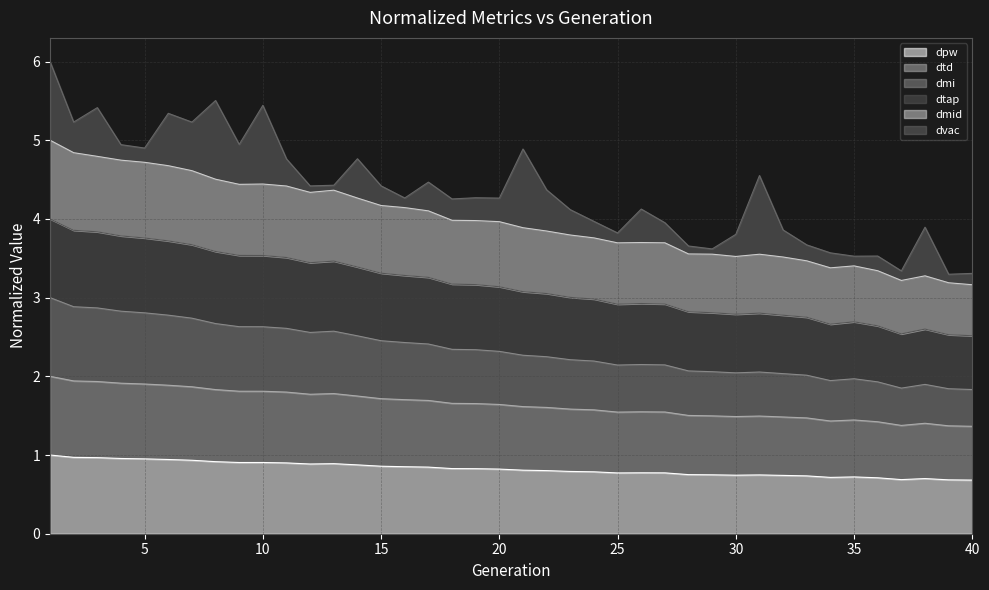

How many data points does each series have?

40